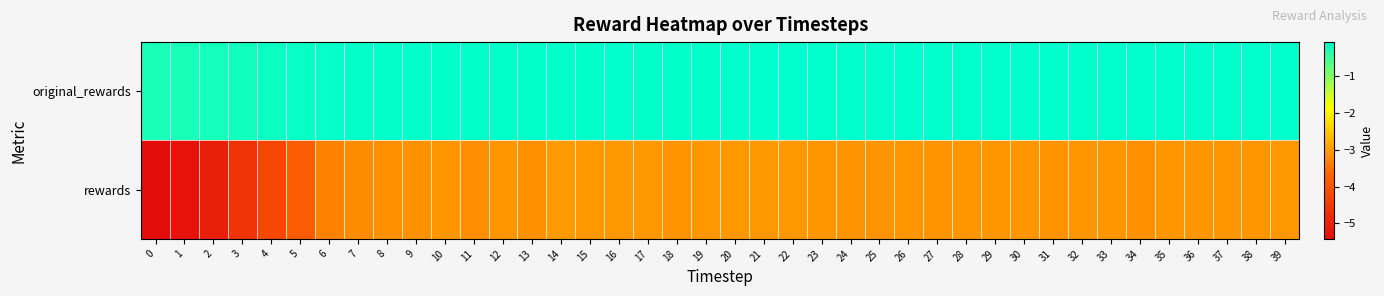

At which category does the chart reach its peak across all series?

29